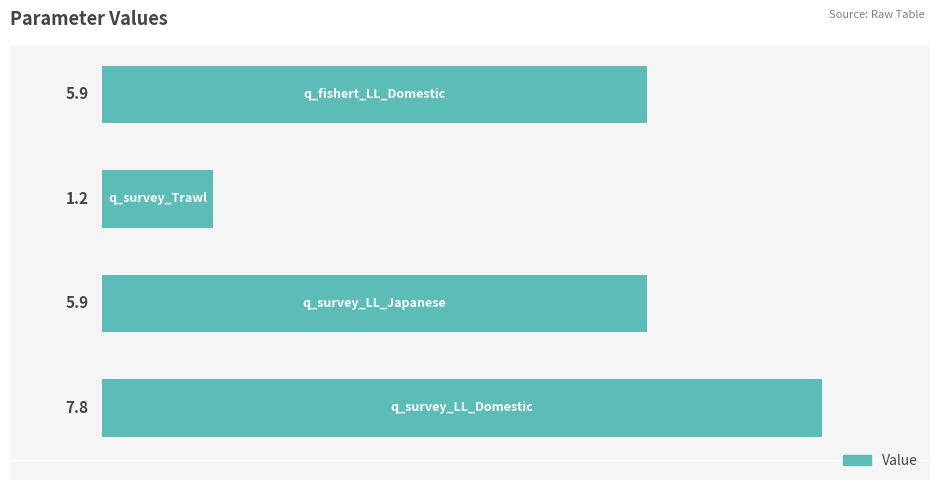

What is the smallest value displayed?

1.2